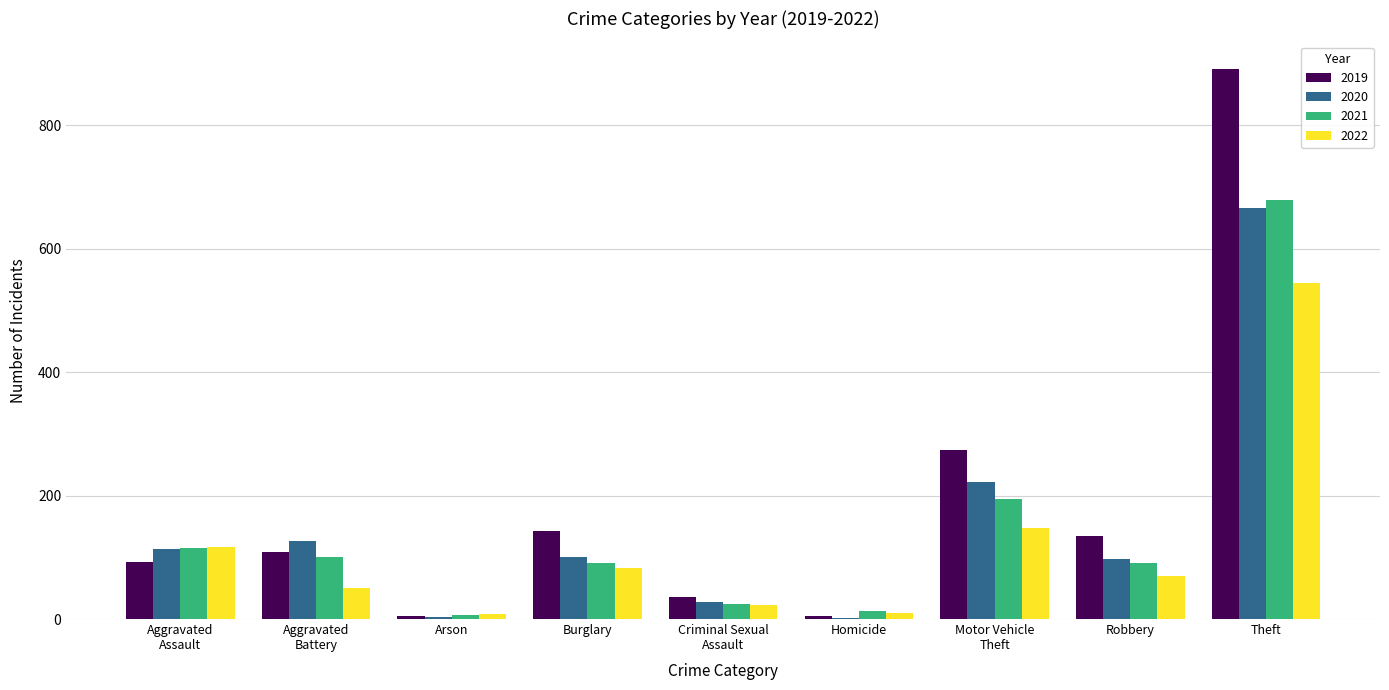

What is the greatest value displayed?

891